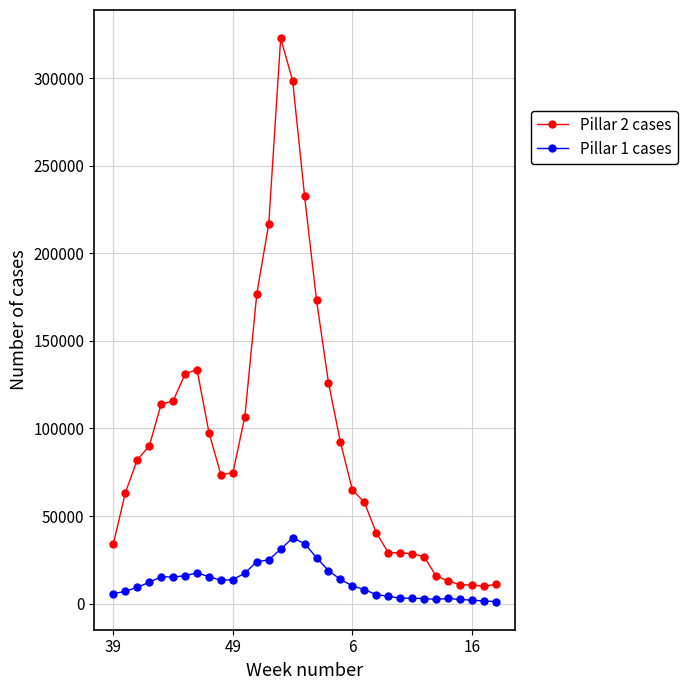

True or false: Pillar 1 cases and Pillar 2 cases intersect in this chart.

False